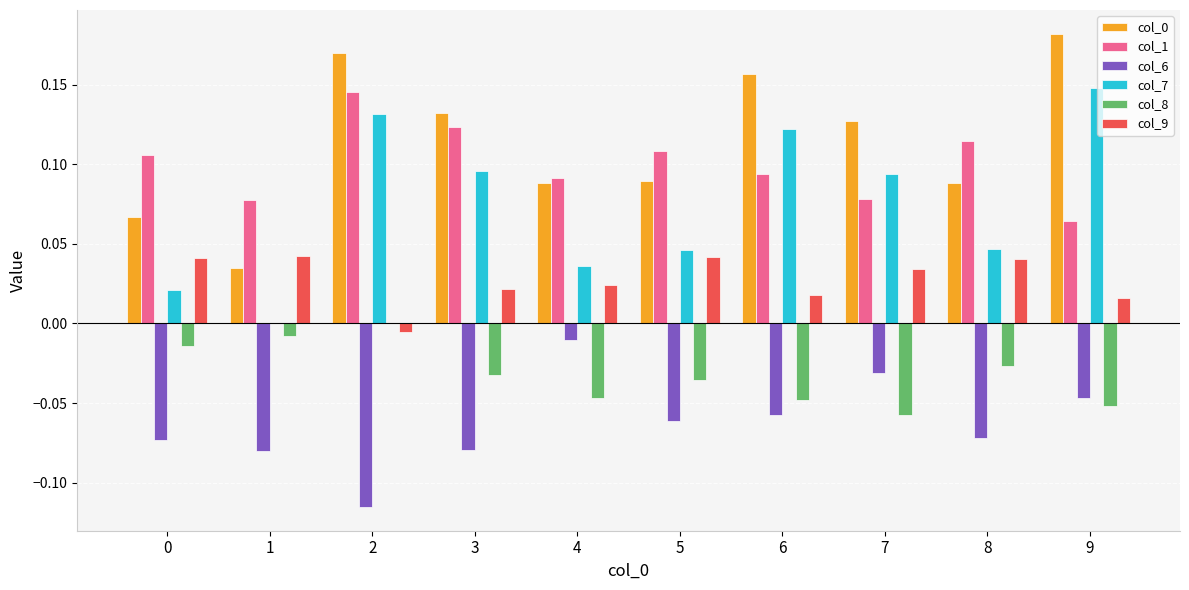

Between 0 and 4, which series saw the biggest shift?

col_6